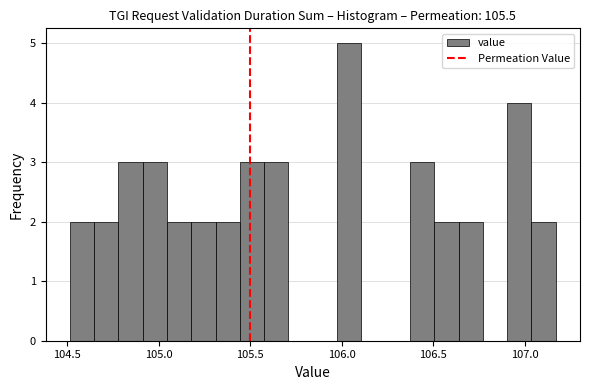

Around what value on the x-axis is the tallest bar? Give the approximate position of its centre, as read against the axis.

106.05